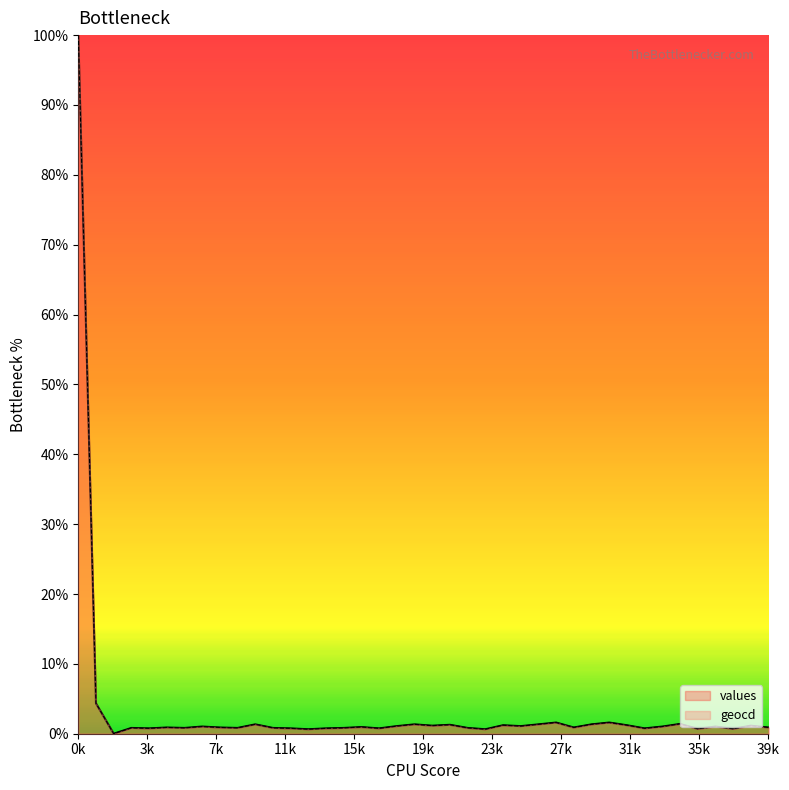

What is the difference between the values values at 9 and 38?

0.3